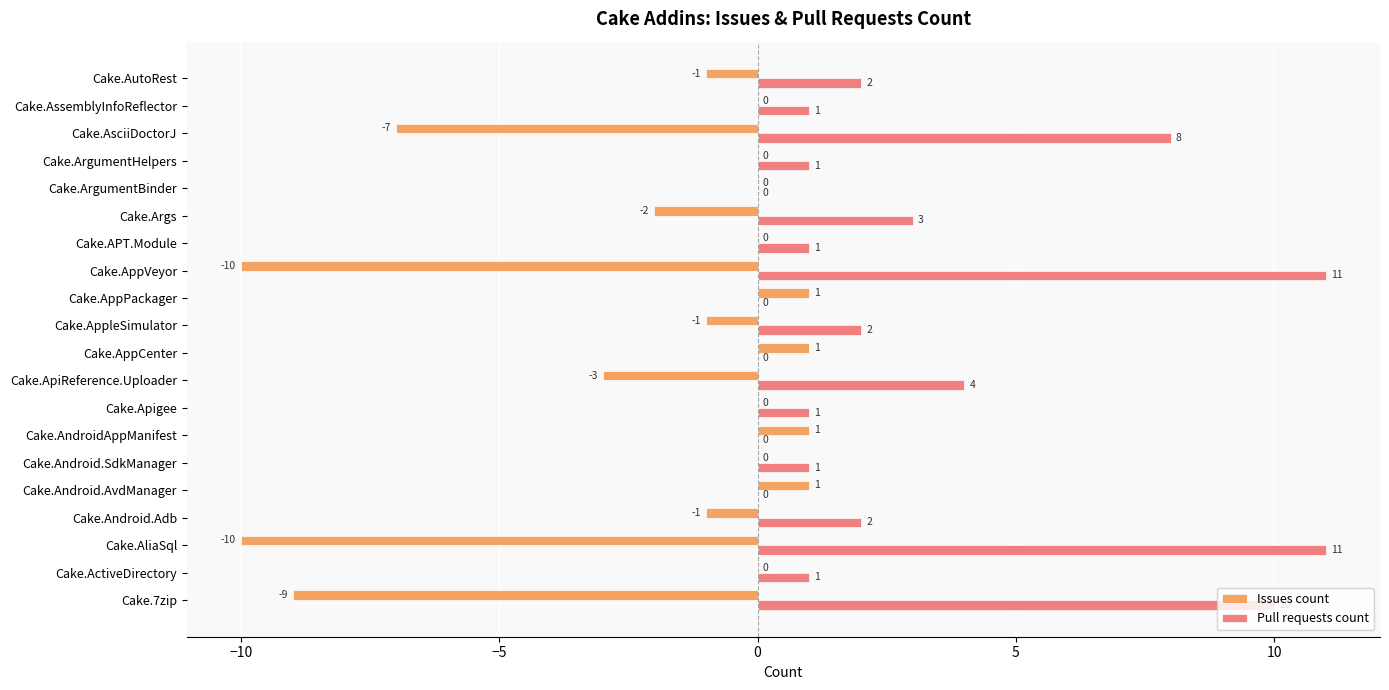

How many values in Pull requests count are above zero?

15